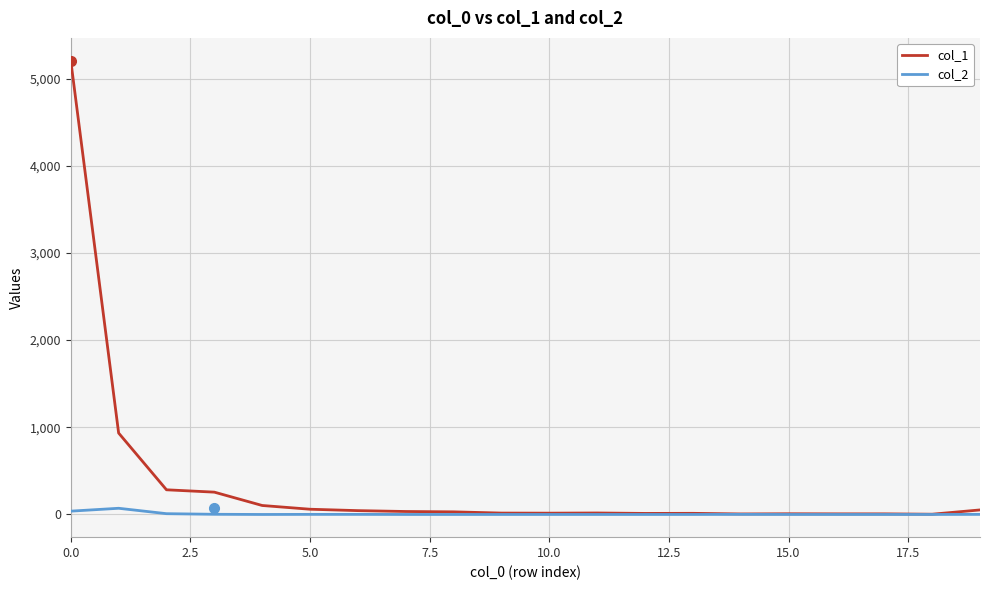

What is the maximum value shown in the chart?

5206